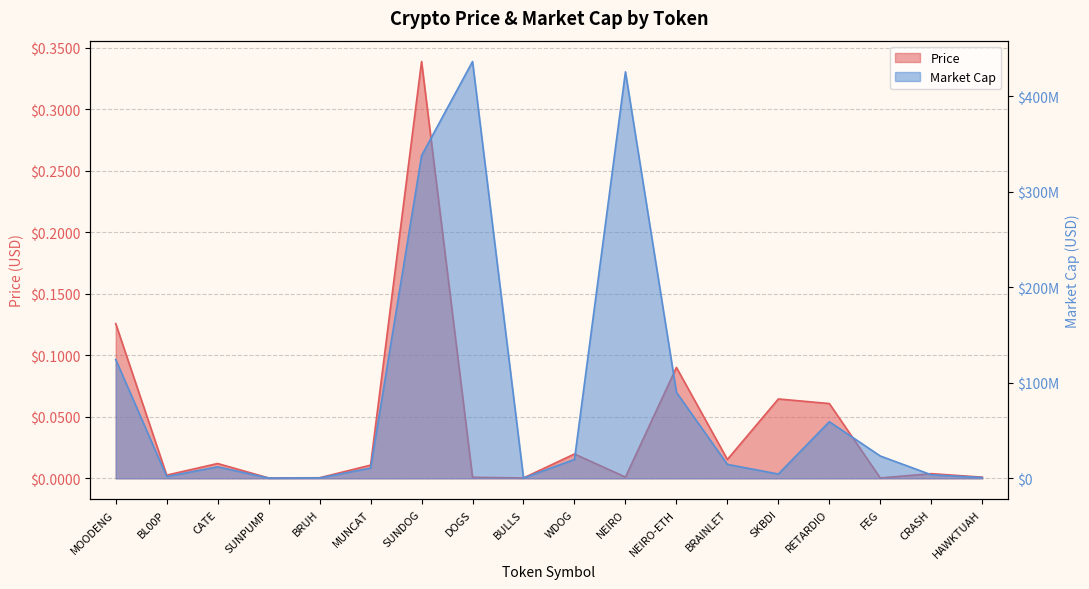

The value of Price at BRUH is 0.0. True or false?

True